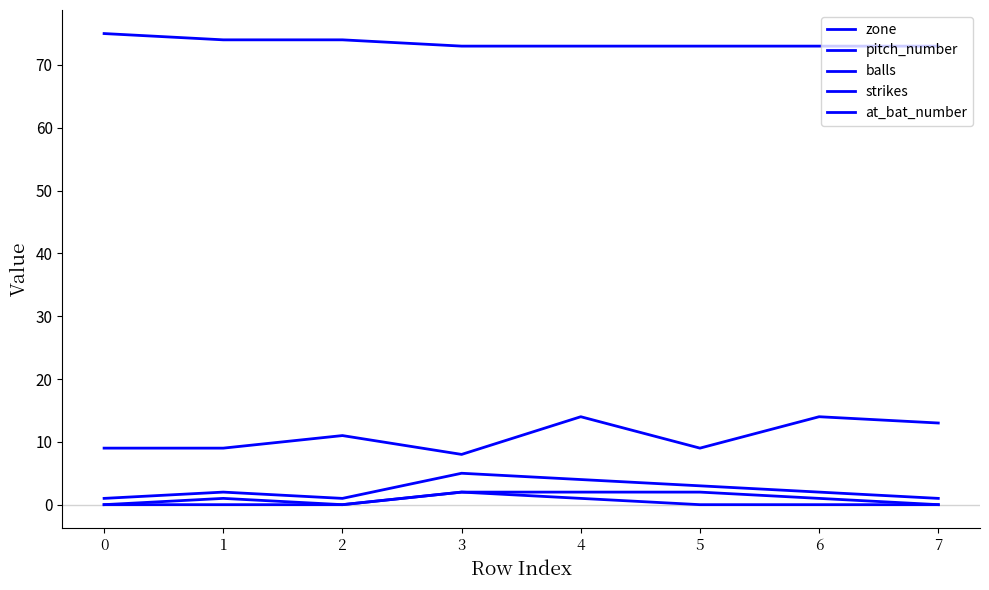

How many lines are shown in the chart?

5